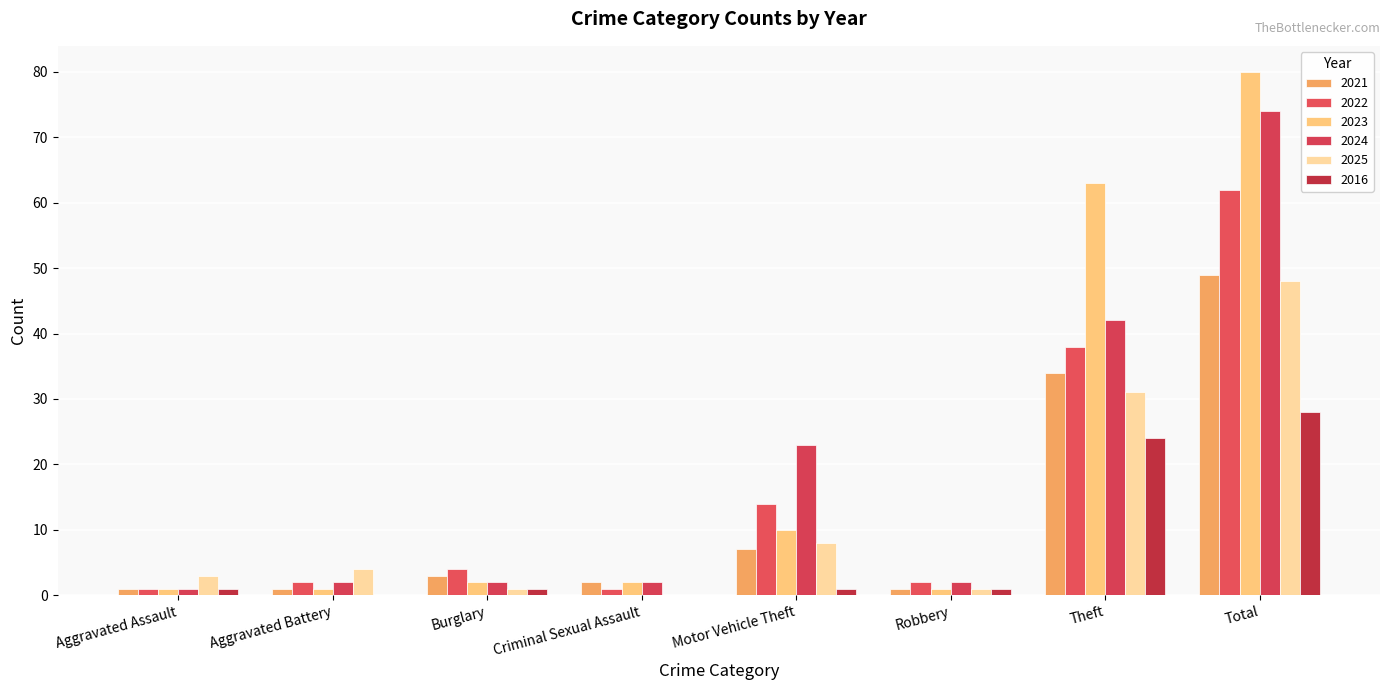

Are the bars horizontal?

No